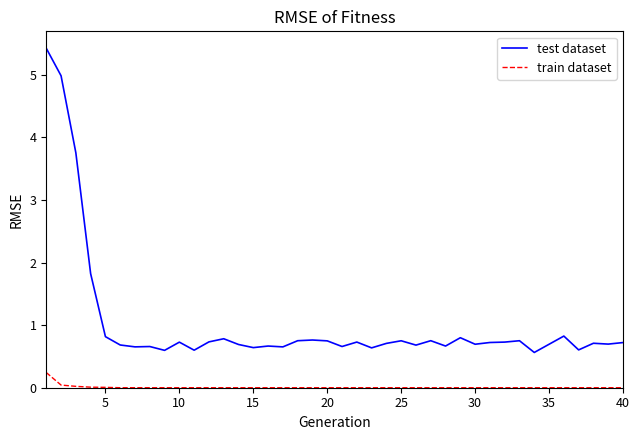

Rank the series by their maximum value, from highest to lowest.

test dataset, train dataset